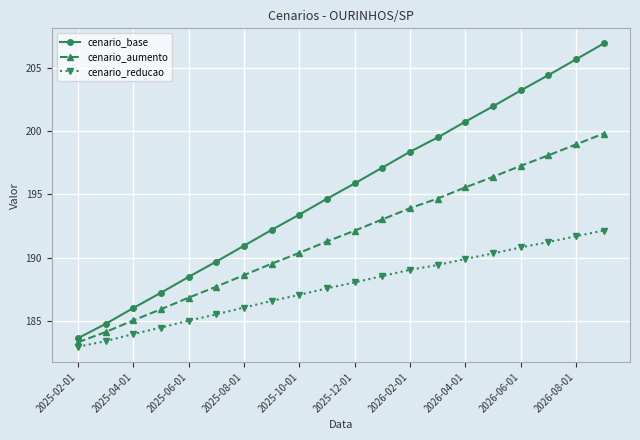

What is the value of the cenario_reducao point at the 2nd from the left?

183.4